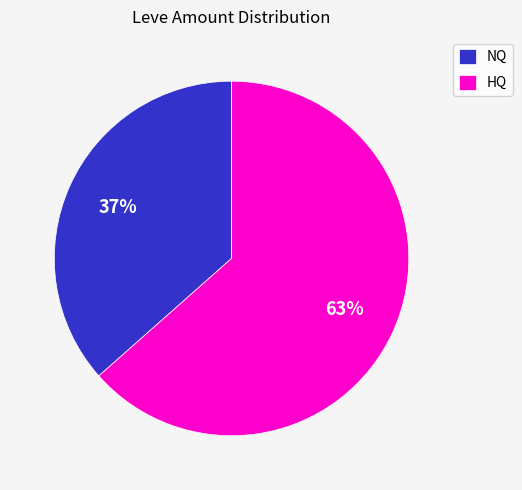

Approximately how many times larger is the value at HQ compared to NQ?

1.7